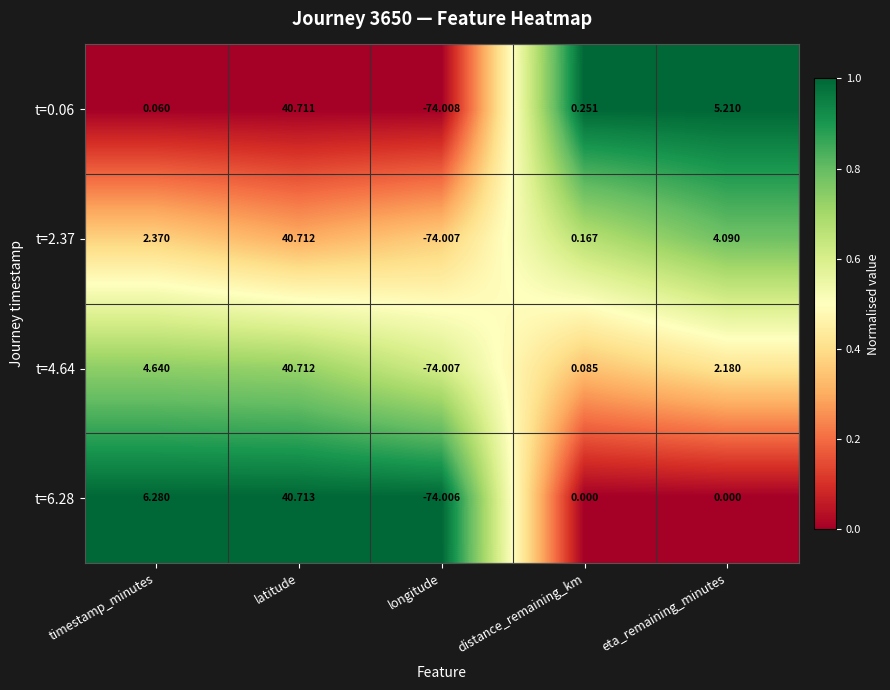

List the labels in order of t=2.37 value, smallest first.

longitude, distance_remaining_km, timestamp_minutes, eta_remaining_minutes, latitude